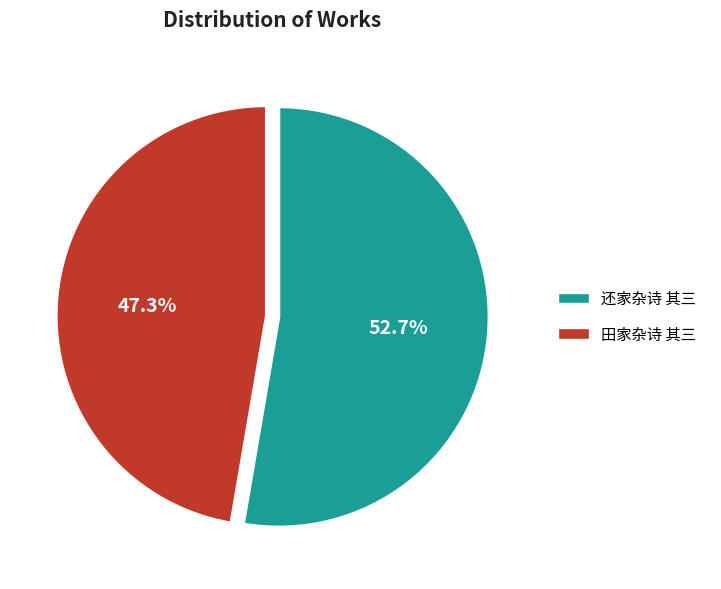

The 还家杂诗 其三 slice represents 38% of the pie. True or false?

False